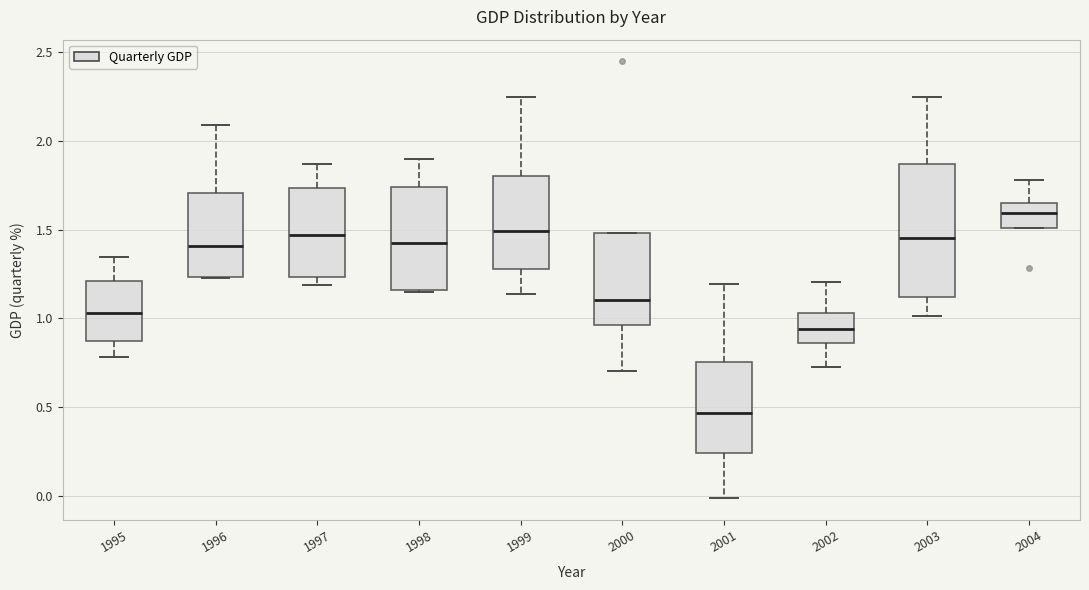

Which box's median line is the lowest?

2001